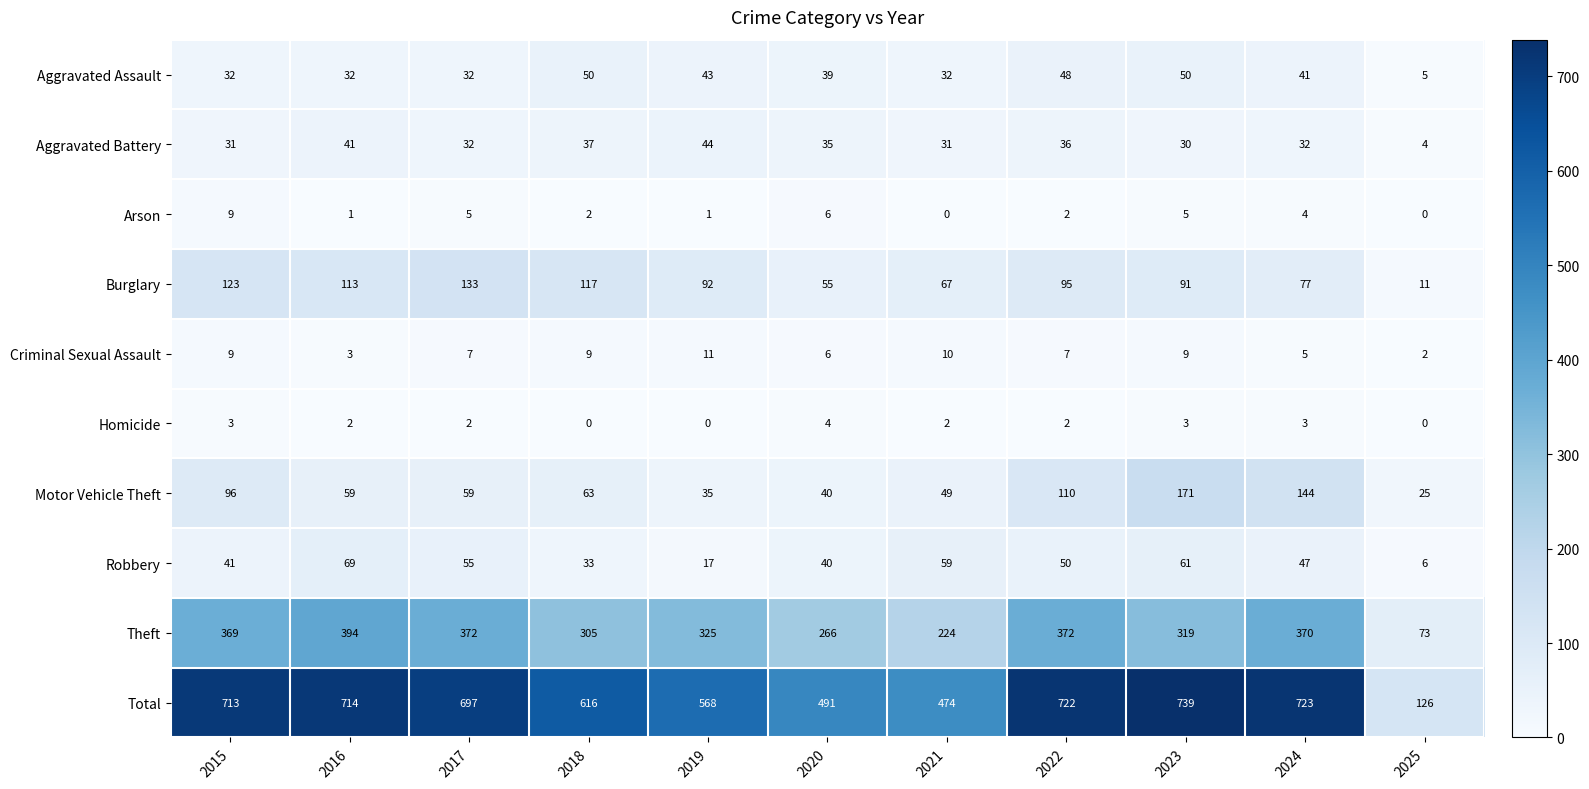

What is the difference between the Homicide values at 2018 and 2024?

3